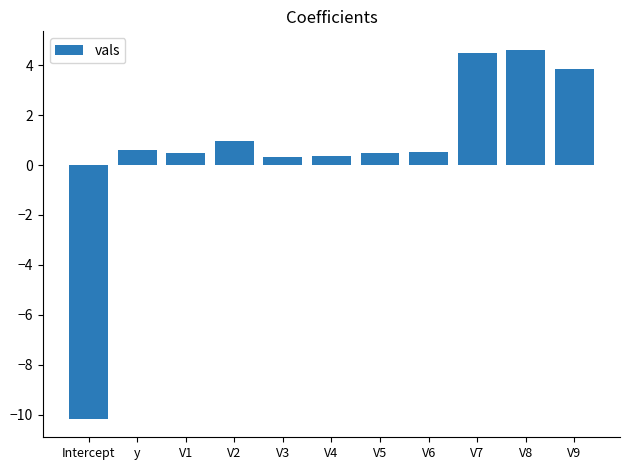

Which has a higher value, V9 or V7?

V7